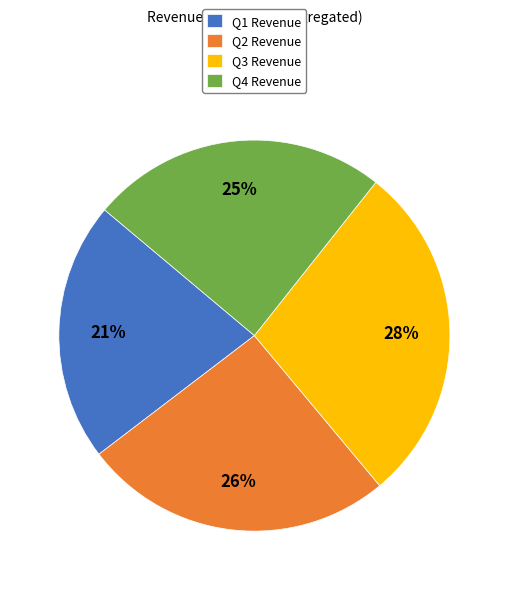

What is the ratio of the value at Q3 Revenue to the value at Q1 Revenue?

1.3